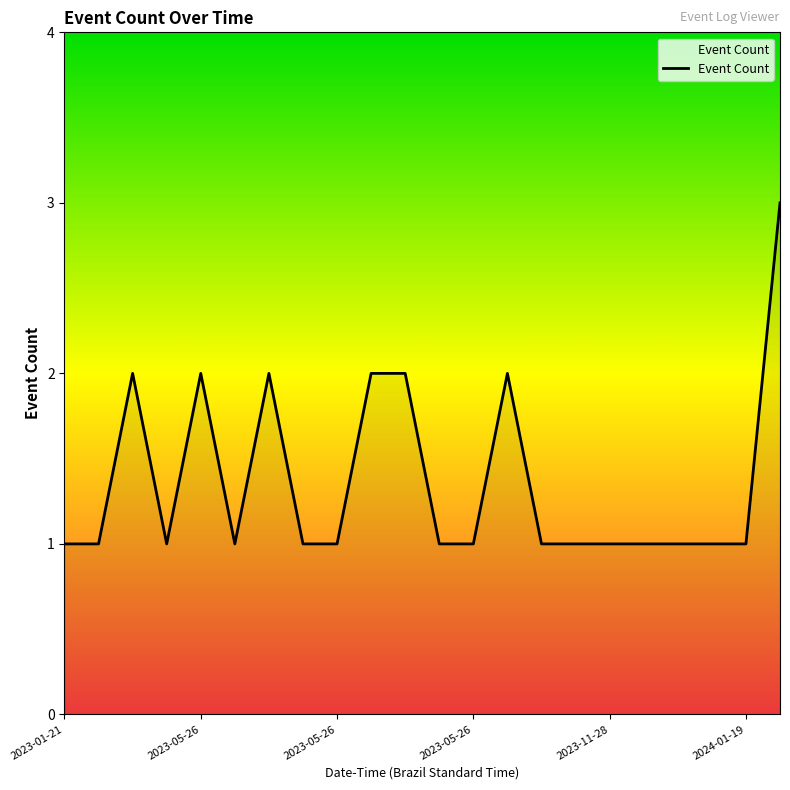

What is the greatest value displayed?

3